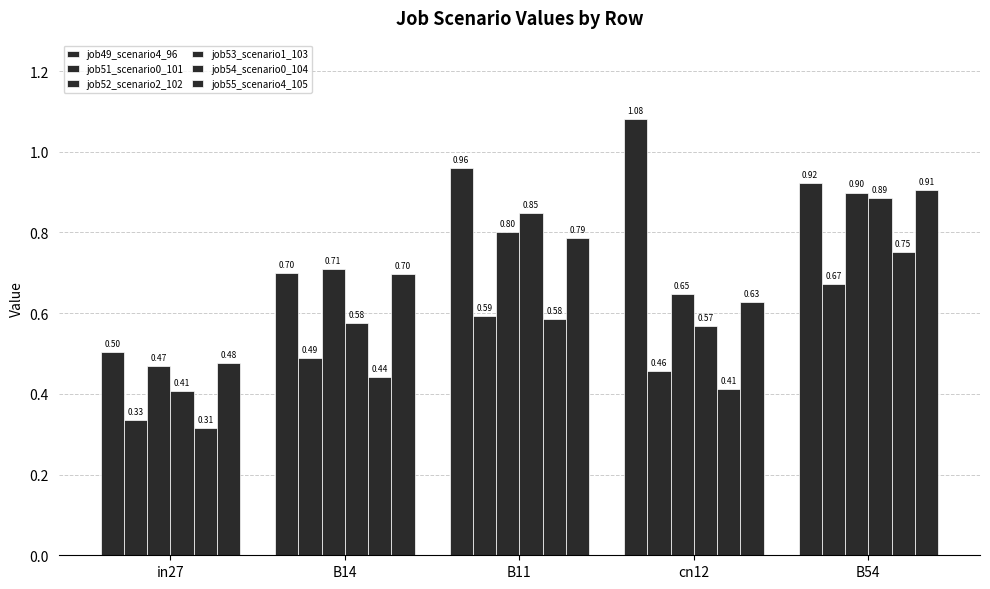

Does the chart contain stacked bars?

No